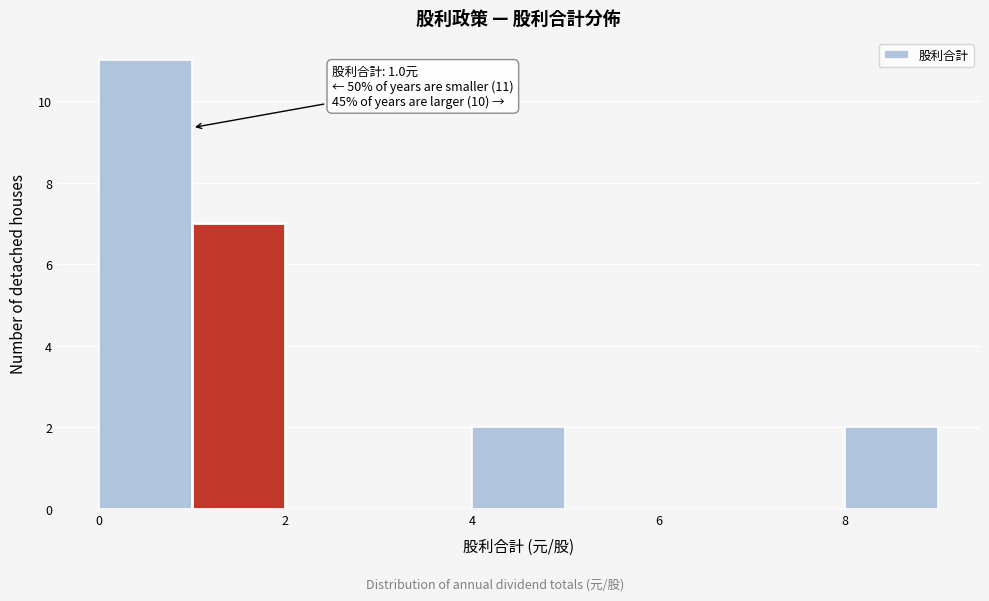

Which range on the x-axis has the tallest bar?

0 to 1